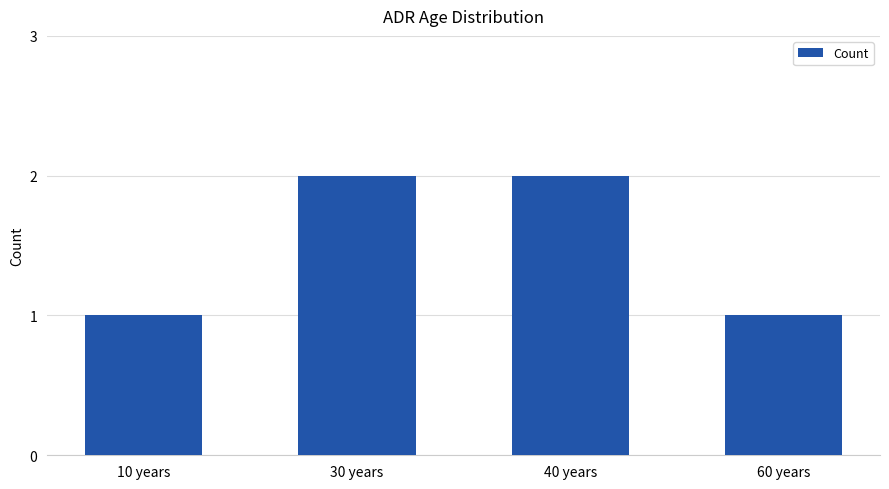

True or false: the data shows 1 at 60 years.

True